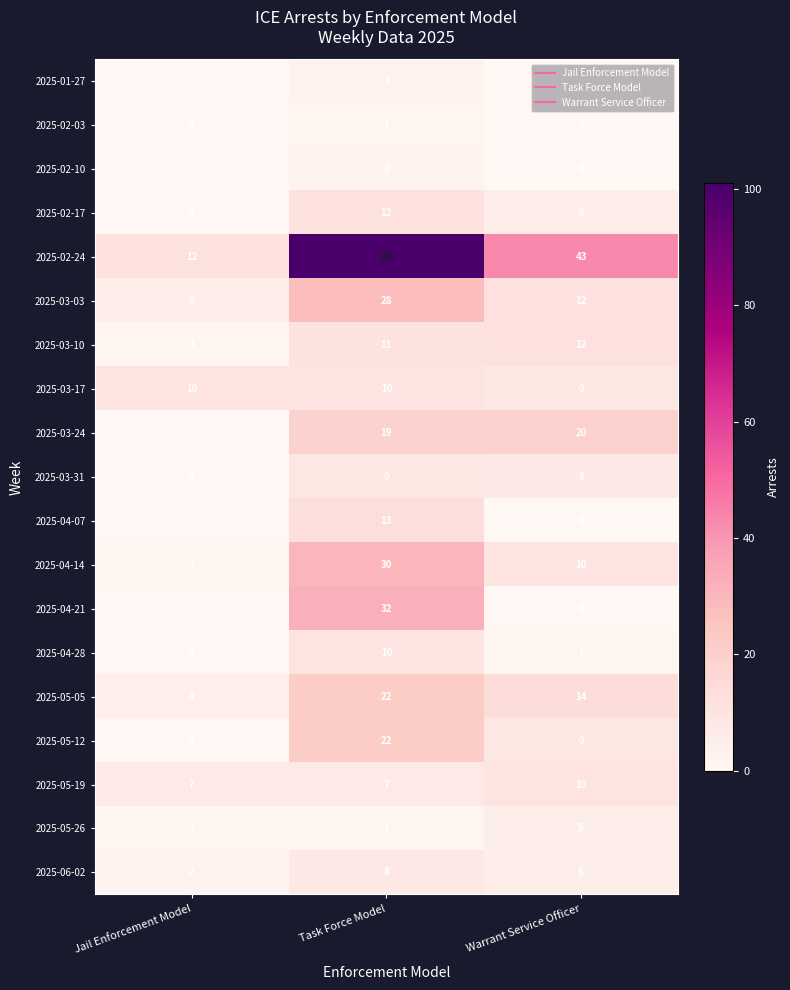

What is the total value across all series at Warrant Service Officer?

164